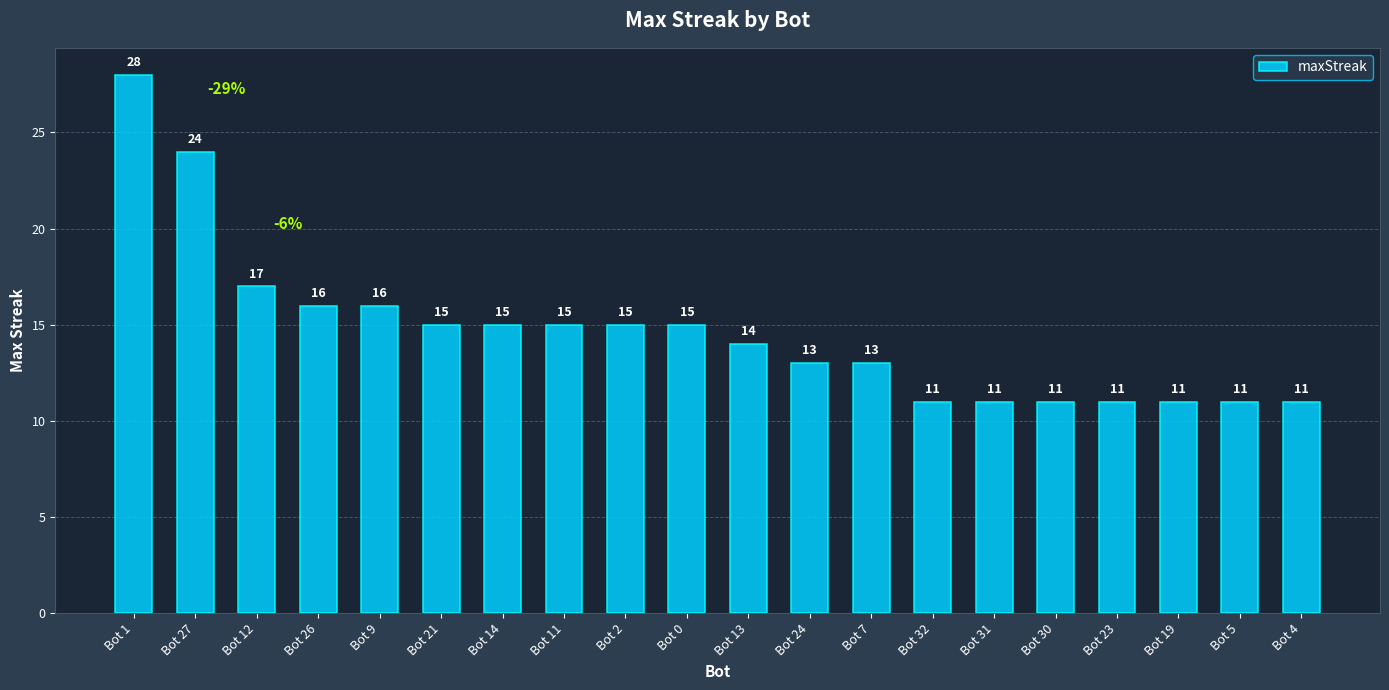

Reading left to right, what are all the values shown in this chart?

Bot 1=28	Bot 27=24	Bot 12=17	Bot 26=16	Bot 9=16	Bot 21=15	Bot 14=15	Bot 11=15	Bot 2=15	Bot 0=15	Bot 13=14	Bot 24=13	Bot 7=13	Bot 32=11	Bot 31=11	Bot 30=11	Bot 23=11	Bot 19=11	Bot 5=11	Bot 4=11